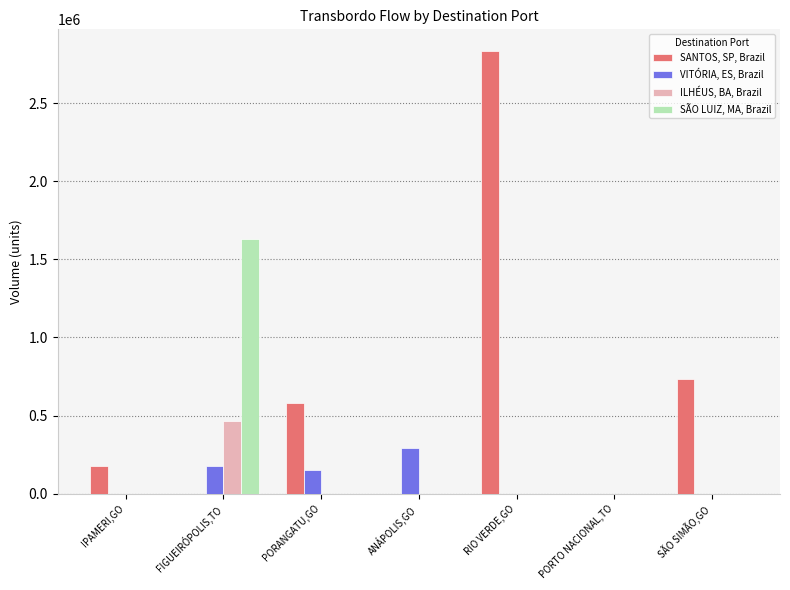

What is the difference between the SANTOS, SP, Brazil values at ANÁPOLIS,GO and RIO VERDE,GO?

2831204.3